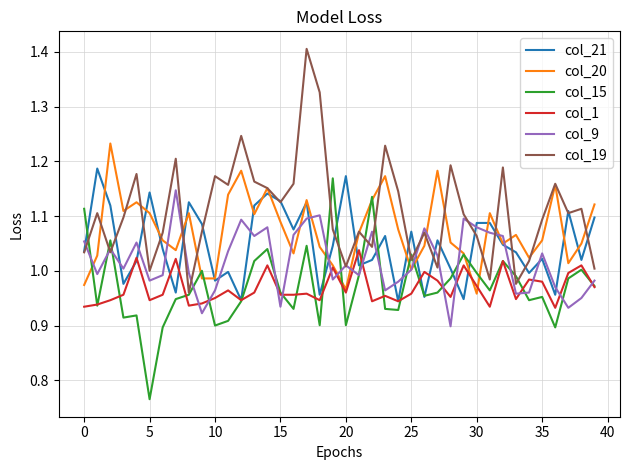

How many lines are shown in the chart?

6